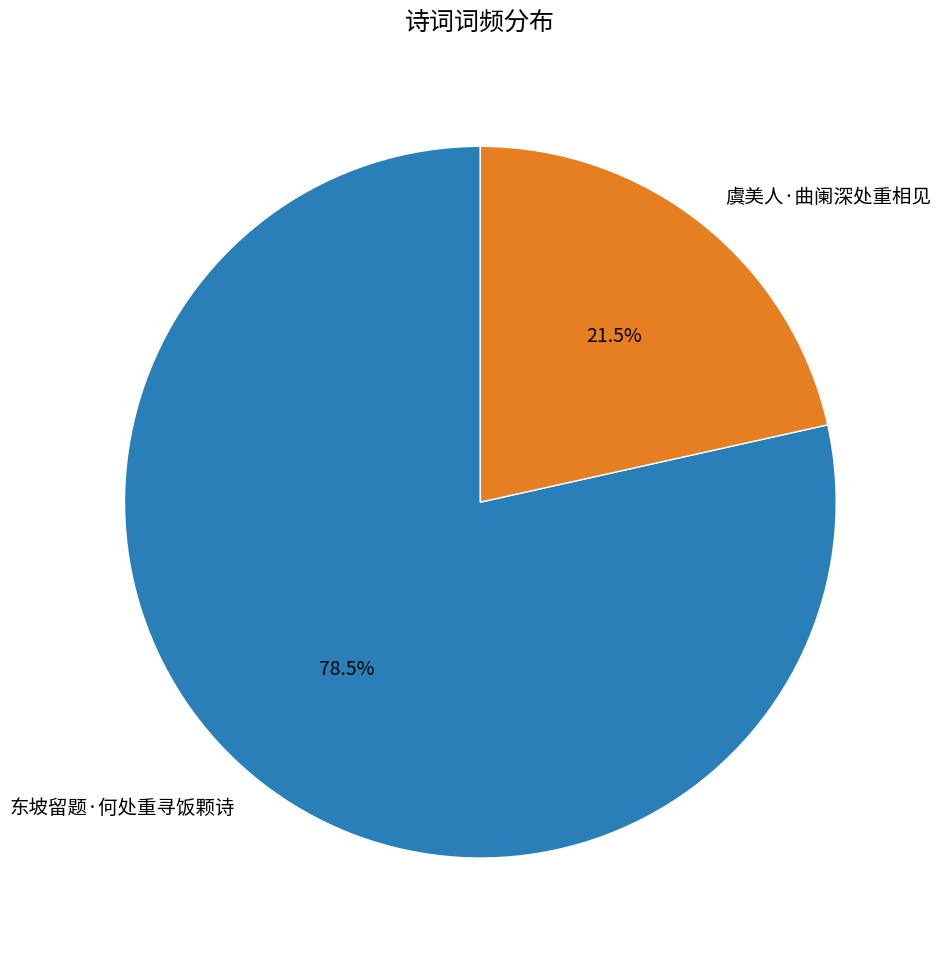

Which slice represents more than half of the pie?

东坡留题·何处重寻饭颗诗